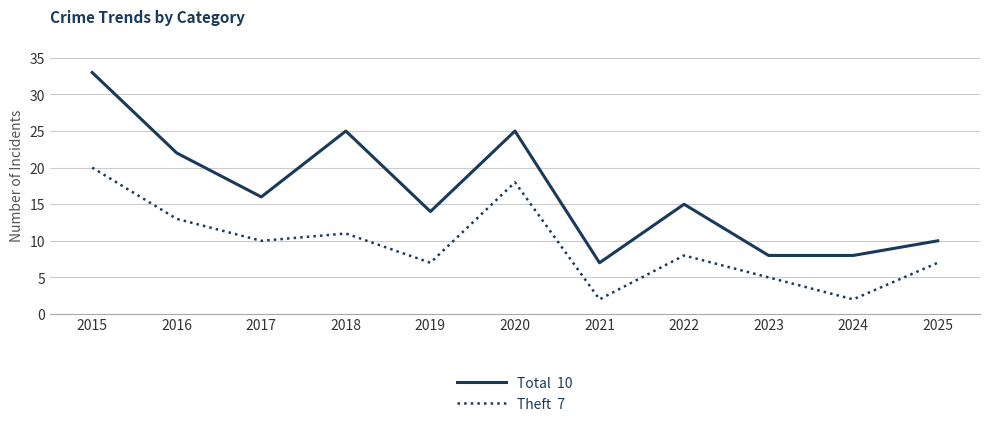

What is the total value across all series at 2025?

17